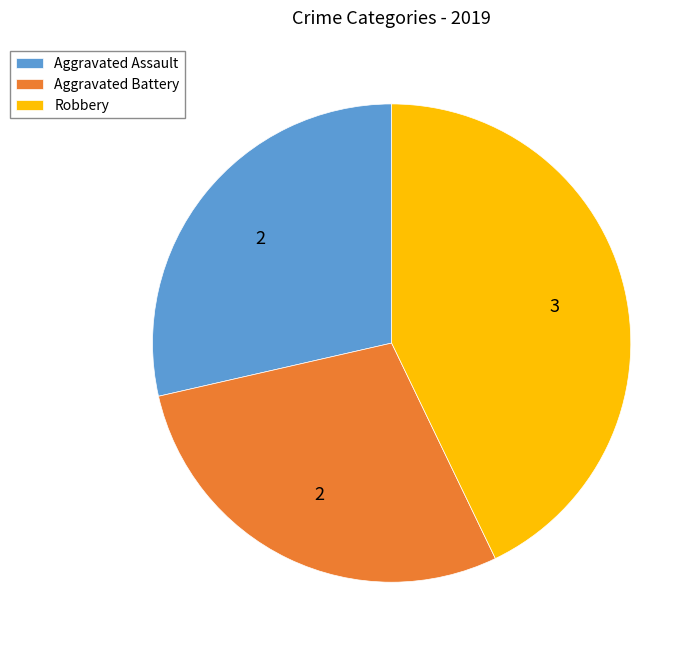

Between Robbery and Aggravated Assault, which is larger?

Robbery